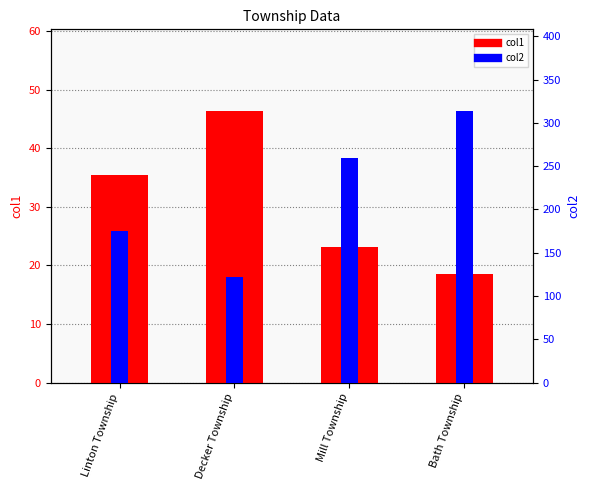

At which label is col1 closest to 32?

Linton Township